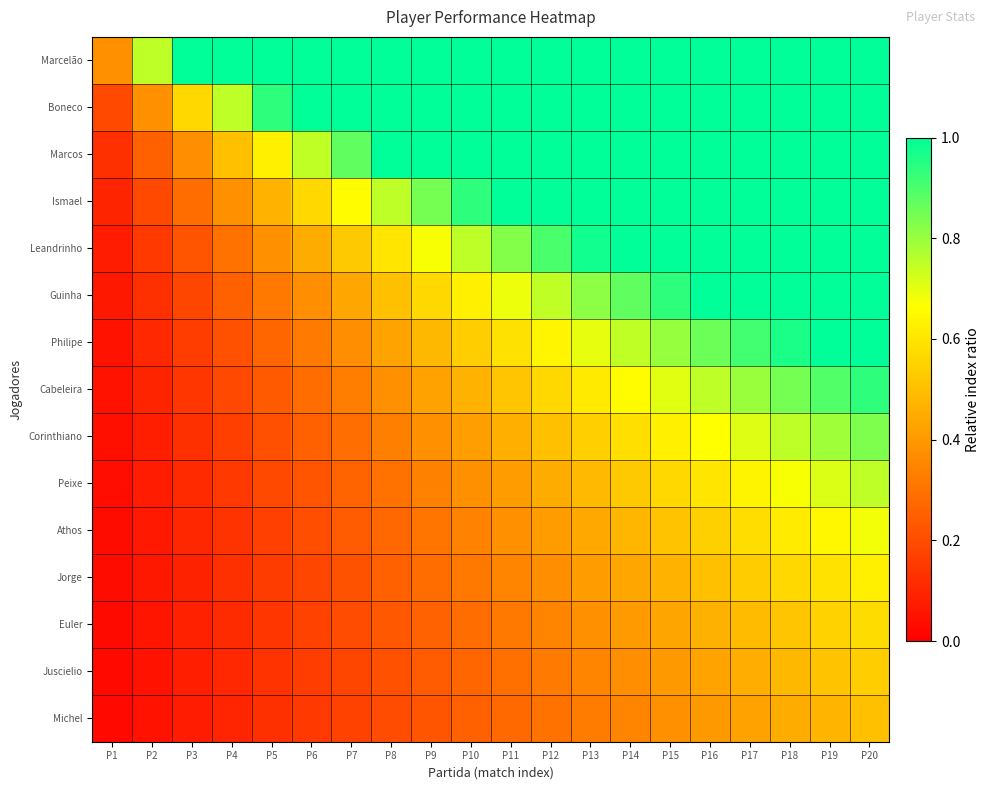

Between P2 and P13, which series saw the biggest shift?

Leandrinho